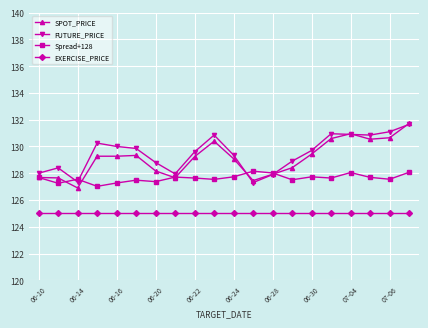

What is the value of the FUTURE_PRICE point at the 7th from the left?

128.8